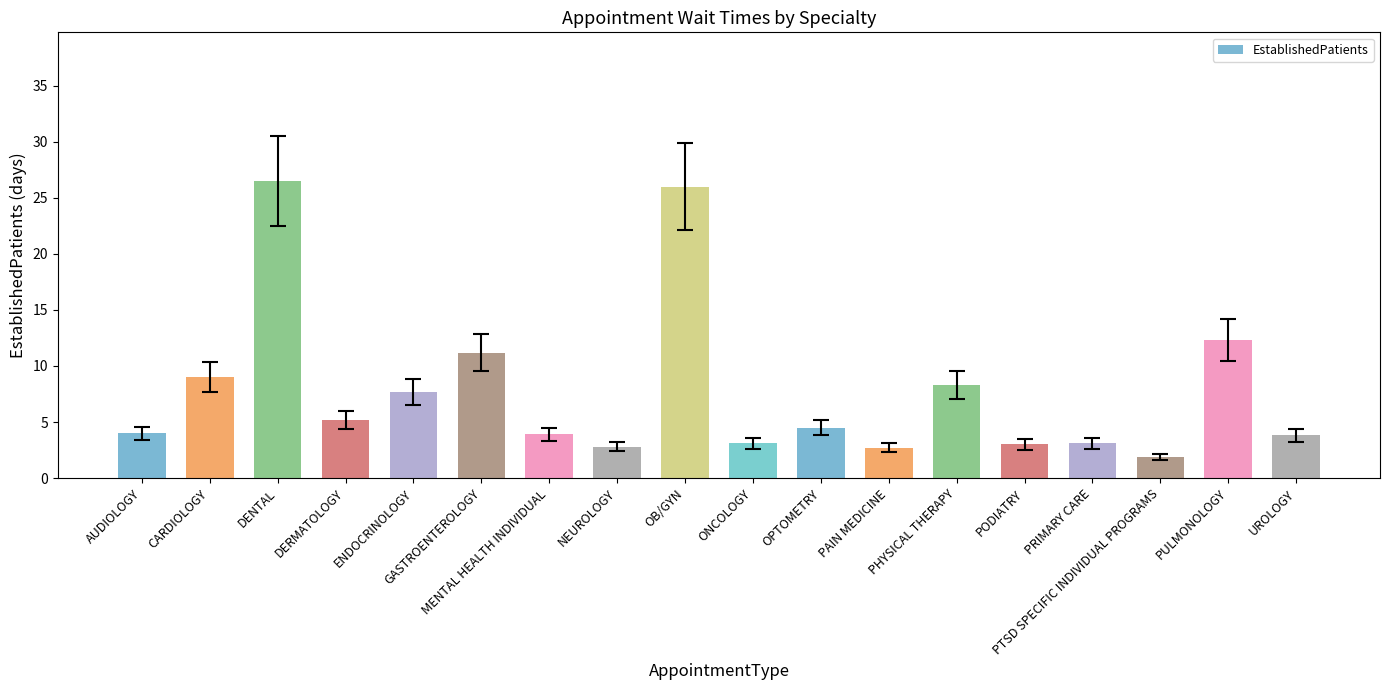

What is the value of the 3rd bar from the left?

26.5